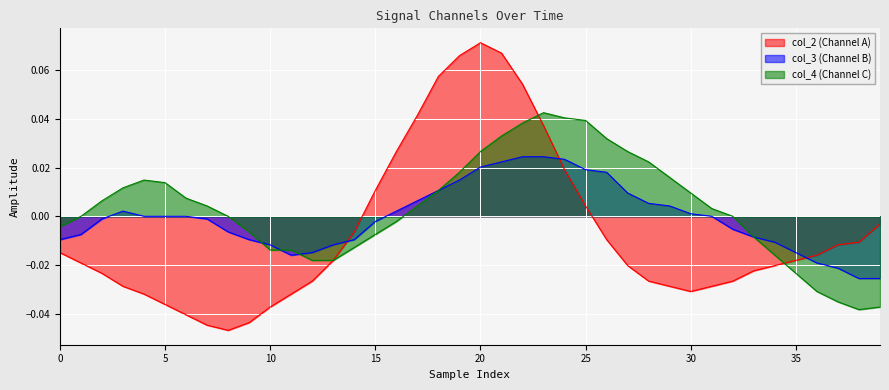

What is the total value across all series at 18?

0.1